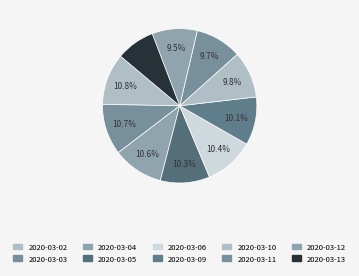

Rank the categories by value from lowest to highest.

2020-03-13, 2020-03-12, 2020-03-11, 2020-03-10, 2020-03-09, 2020-03-05, 2020-03-06, 2020-03-04, 2020-03-03, 2020-03-02